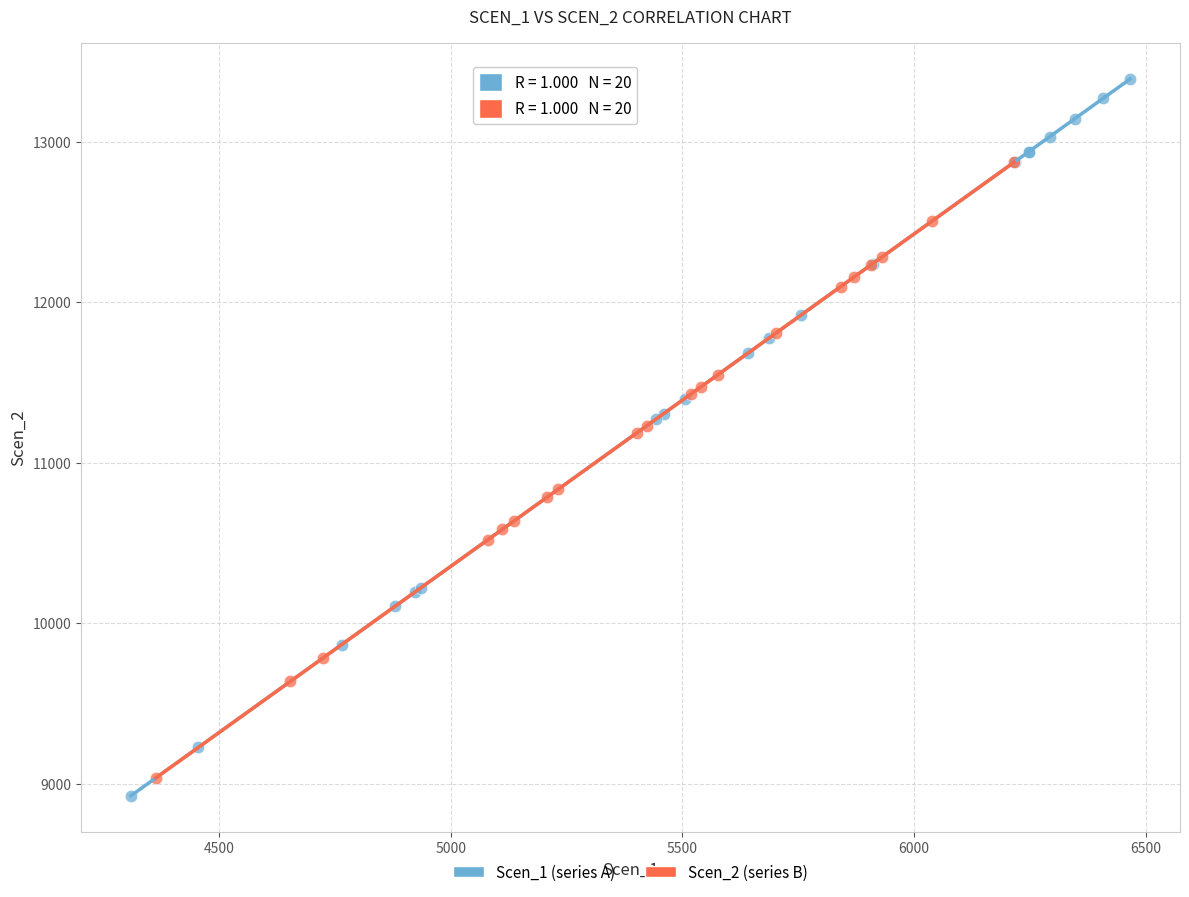

Which series reaches the maximum Y coordinate?

Scen_1 (series A)